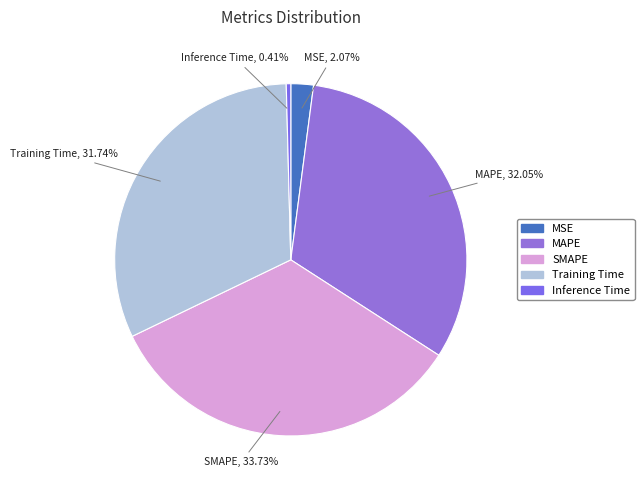

To the nearest percent, what is the average slice percentage?

20%